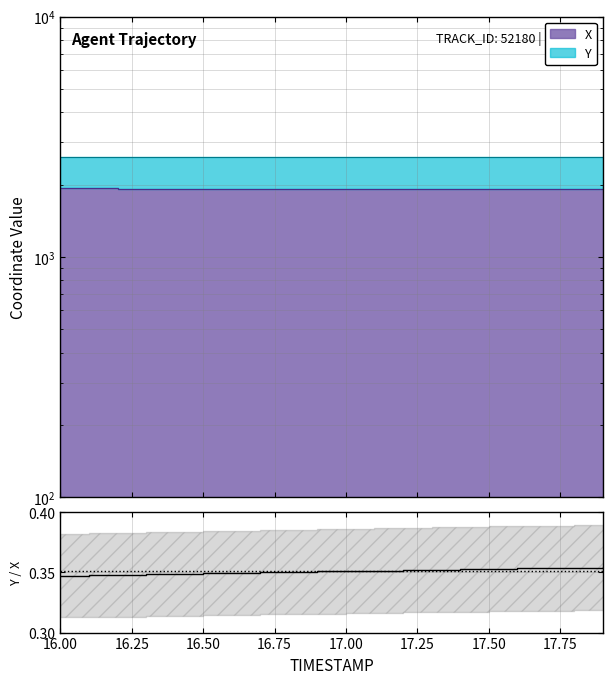

Where is the data nearest to the value 0?

16.00